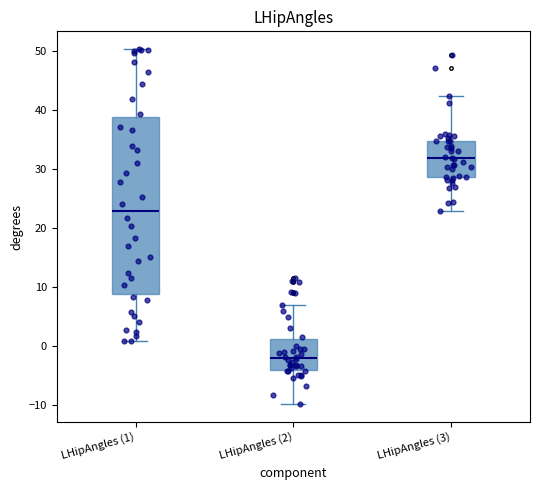

Reading left to right, read every box against the y-axis: the position of its median line, the range the box covers, and the ends of its whiskers. The values are not printed on the chart, so give them approximately, as read against the axis.

LHipAngles (1): median 23, box 9 to 39, whiskers 1 to 50
LHipAngles (2): median -2, box -4 to 1, whiskers -10 to 7
LHipAngles (3): median 32, box 29 to 35, whiskers 23 to 42